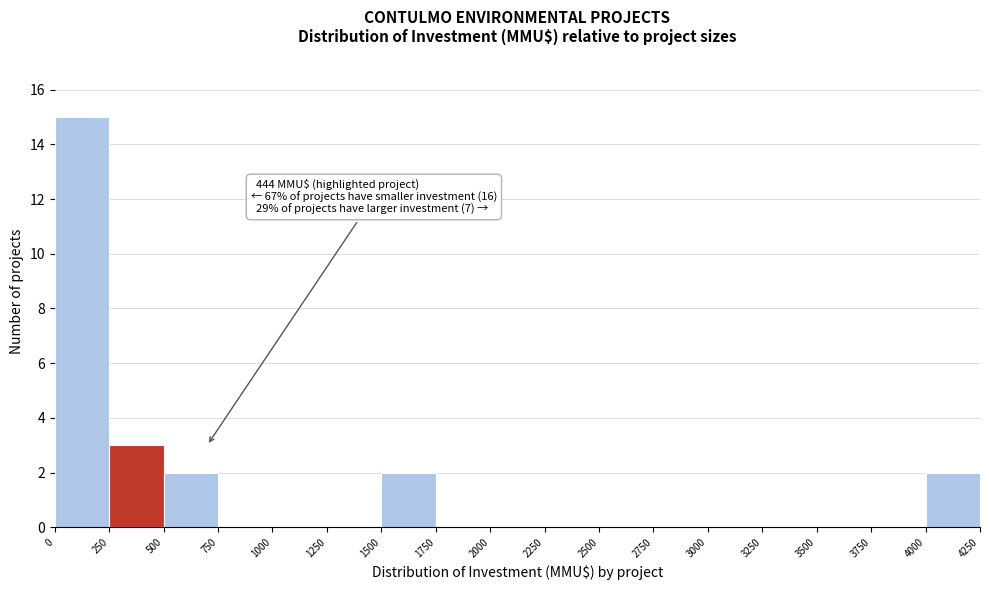

Which range on the x-axis has the tallest bar?

0 to 250